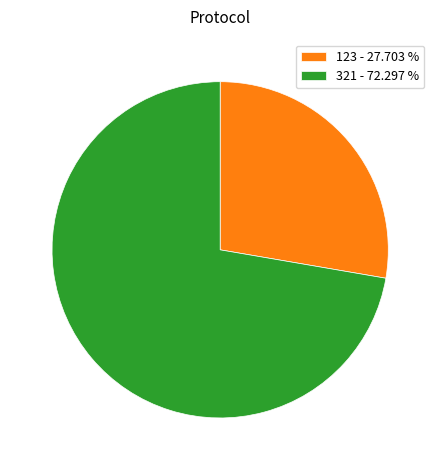

Which has a higher value, 123 - 27.703 % or 321 - 72.297 %?

321 - 72.297 %